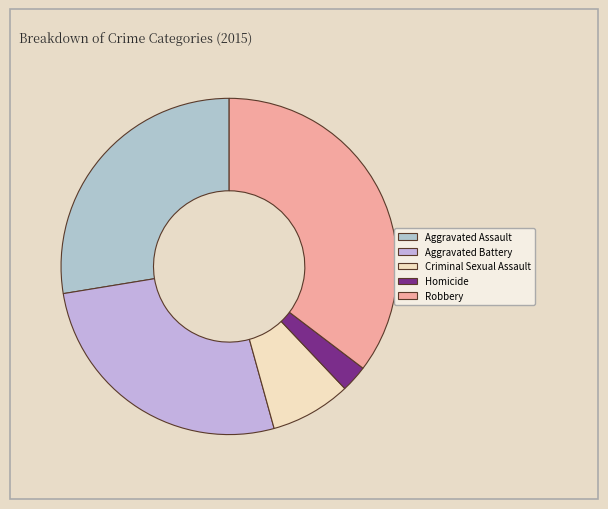

Do Criminal Sexual Assault and Aggravated Battery together represent more than half of the pie?

No